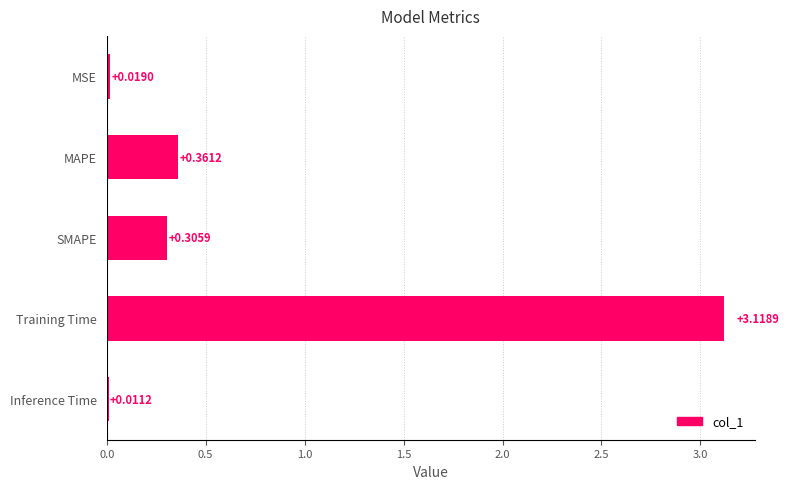

What is the change in value from SMAPE to Inference Time?

-0.3